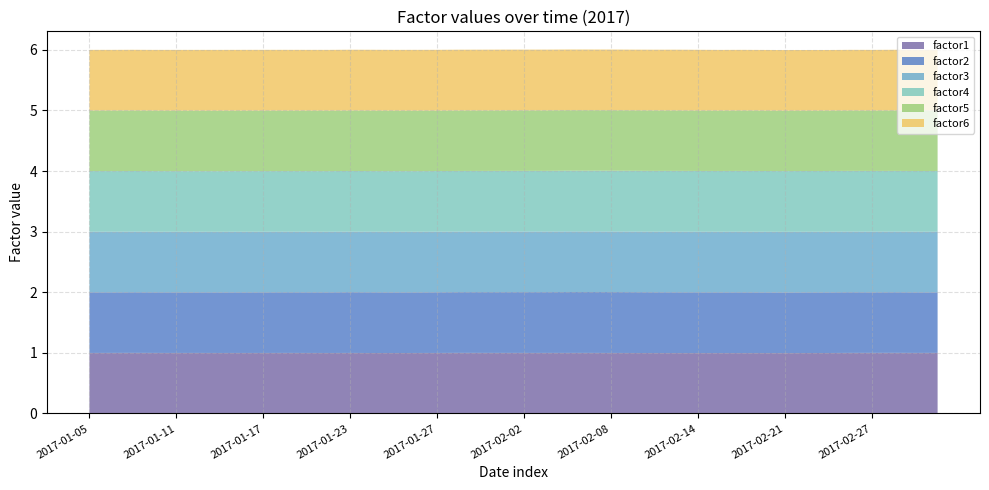

Reading left to right, extract all data points from this chart.

factor1: 0=1.0	1=1.0	2=1.0	3=1.0	4=1.0	5=1.0	6=1.0	7=1.0	8=1.0	9=1.0	10=1.0	11=1.0	12=1.0	13=1.0	14=1.0	15=1.0	16=1.0	17=1.0	18=1.0	19=1.0	20=1.0	21=1.0	22=1.0	23=1.0	24=1.0	25=1.0	26=1.0	27=1.0	28=1.0	29=1.0	30=1.0	31=1.0	32=1.0	33=1.0	34=1.0	35=1.0	36=1.0	37=1.0	38=1.0	39=1.0
factor2: 0=1.0	1=1.0	2=1.0	3=1.0	4=1.0	5=1.0	6=1.0	7=1.0	8=1.0	9=1.0	10=1.0	11=1.0	12=1.0	13=1.0	14=1.0	15=1.0	16=1.0	17=1.0	18=1.0	19=1.0	20=1.0	21=1.0	22=1.0	23=1.0	24=1.0	25=1.0	26=1.0	27=1.0	28=1.0	29=1.0	30=1.0	31=1.0	32=1.0	33=1.0	34=1.0	35=1.0	36=1.0	37=1.0	38=1.0	39=1.0
factor3: 0=1.0	1=1.0	2=1.0	3=1.0	4=1.0	5=1.0	6=1.0	7=1.0	8=1.0	9=1.0	10=1.0	11=1.0	12=1.0	13=1.0	14=1.0	15=1.0	16=1.0	17=1.0	18=1.0	19=1.0	20=1.0	21=1.0	22=1.0	23=1.0	24=1.0	25=1.0	26=1.0	27=1.0	28=1.0	29=1.0	30=1.0	31=1.0	32=1.0	33=1.0	34=1.0	35=1.0	36=1.0	37=1.0	38=1.0	39=1.0
factor4: 0=1.0	1=1.0	2=1.0	3=1.0	4=1.0	5=1.0	6=1.0	7=1.0	8=1.0	9=1.0	10=1.0	11=1.0	12=1.0	13=1.0	14=1.0	15=1.0	16=1.0	17=1.0	18=1.0	19=1.0	20=1.0	21=1.0	22=1.0	23=1.0	24=1.0	25=1.0	26=1.0	27=1.0	28=1.0	29=1.0	30=1.0	31=1.0	32=1.0	33=1.0	34=1.0	35=1.0	36=1.0	37=1.0	38=1.0	39=1.0
factor5: 0=1.0	1=1.0	2=1.0	3=1.0	4=1.0	5=1.0	6=1.0	7=1.0	8=1.0	9=1.0	10=1.0	11=1.0	12=1.0	13=1.0	14=1.0	15=1.0	16=1.0	17=1.0	18=1.0	19=1.0	20=1.0	21=1.0	22=1.0	23=1.0	24=1.0	25=1.0	26=1.0	27=1.0	28=1.0	29=1.0	30=1.0	31=1.0	32=1.0	33=1.0	34=1.0	35=1.0	36=1.0	37=1.0	38=1.0	39=1.0
factor6: 0=1.0	1=1.0	2=1.0	3=1.0	4=1.0	5=1.0	6=1.0	7=1.0	8=1.0	9=1.0	10=1.0	11=1.0	12=1.0	13=1.0	14=1.0	15=1.0	16=1.0	17=1.0	18=1.0	19=1.0	20=1.0	21=1.0	22=1.0	23=1.0	24=1.0	25=1.0	26=1.0	27=1.0	28=1.0	29=1.0	30=1.0	31=1.0	32=1.0	33=1.0	34=1.0	35=1.0	36=1.0	37=1.0	38=1.0	39=1.0